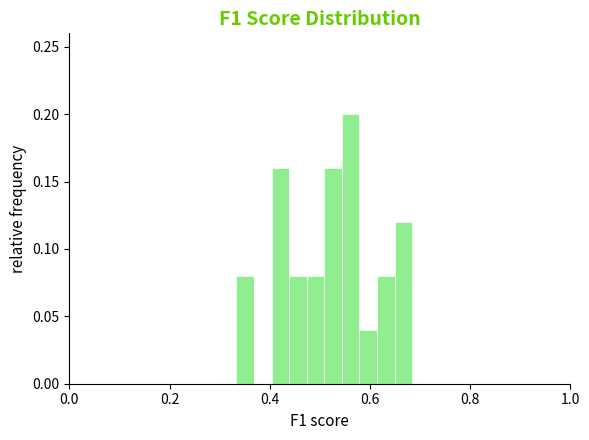

Around what value on the x-axis is the tallest bar? Give the approximate position of its centre, as read against the axis.

0.56